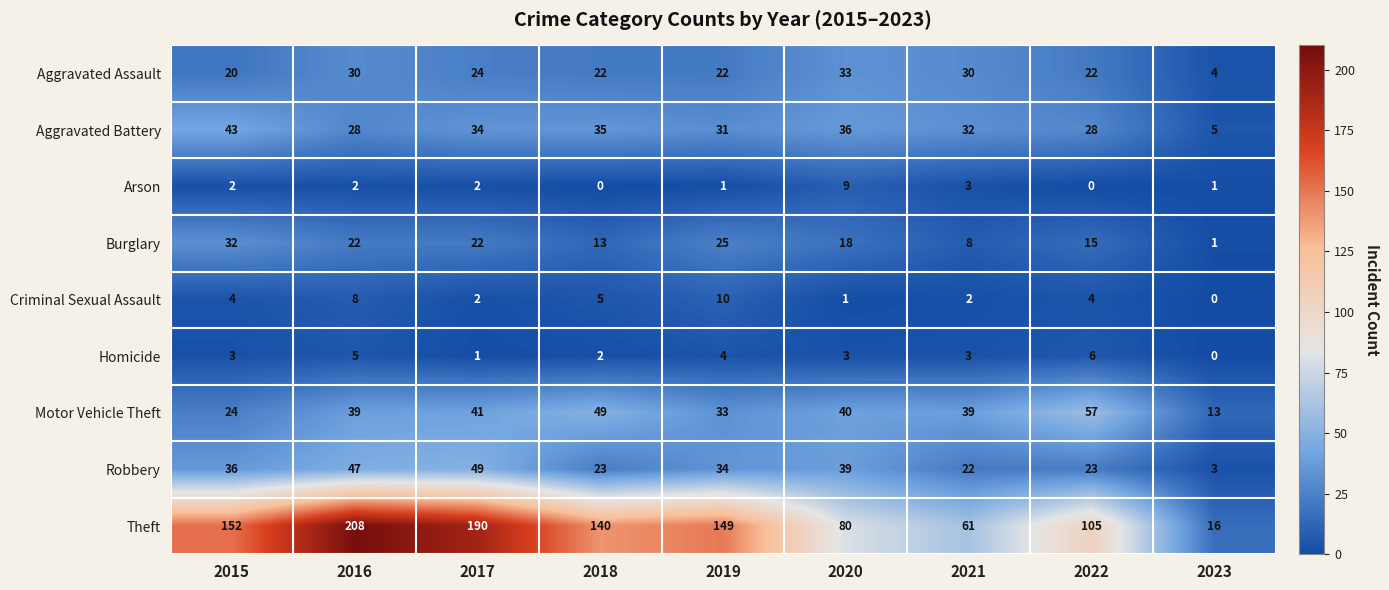

Which category has the highest value across all series?

2016